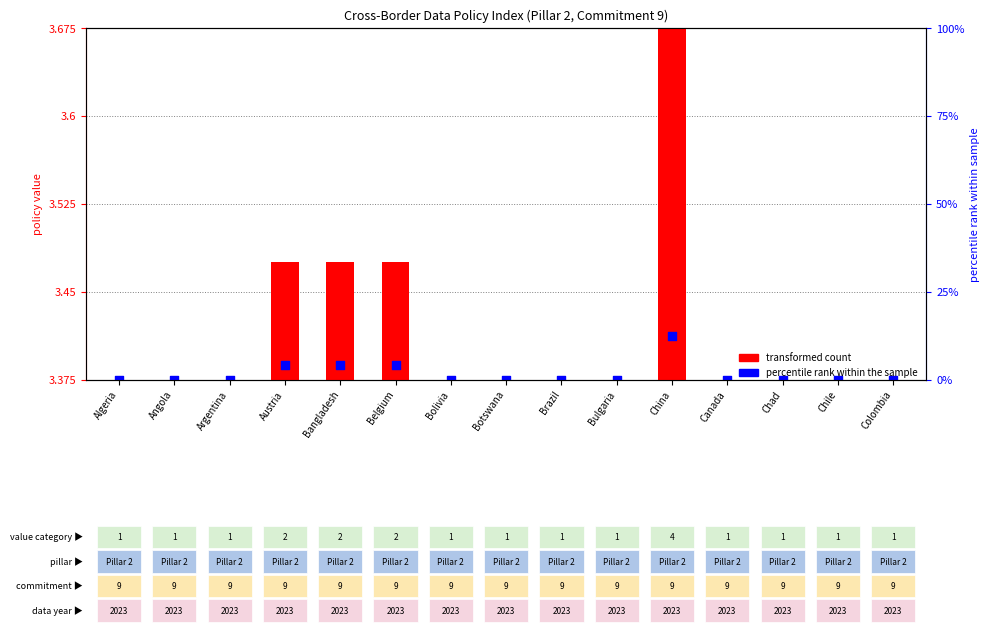

Which series has the widest spread of Y values?

transformed count